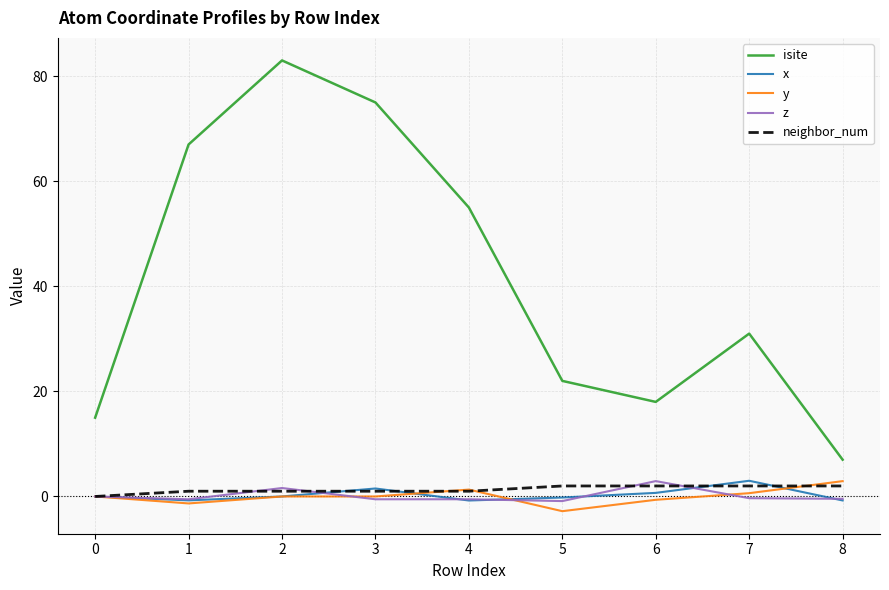

The isite series shows 7.8 at 7. True or false?

False